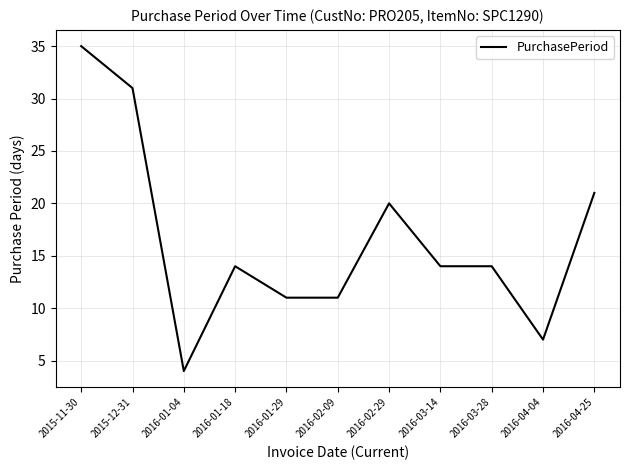

Does the chart have visible grid lines?

Yes